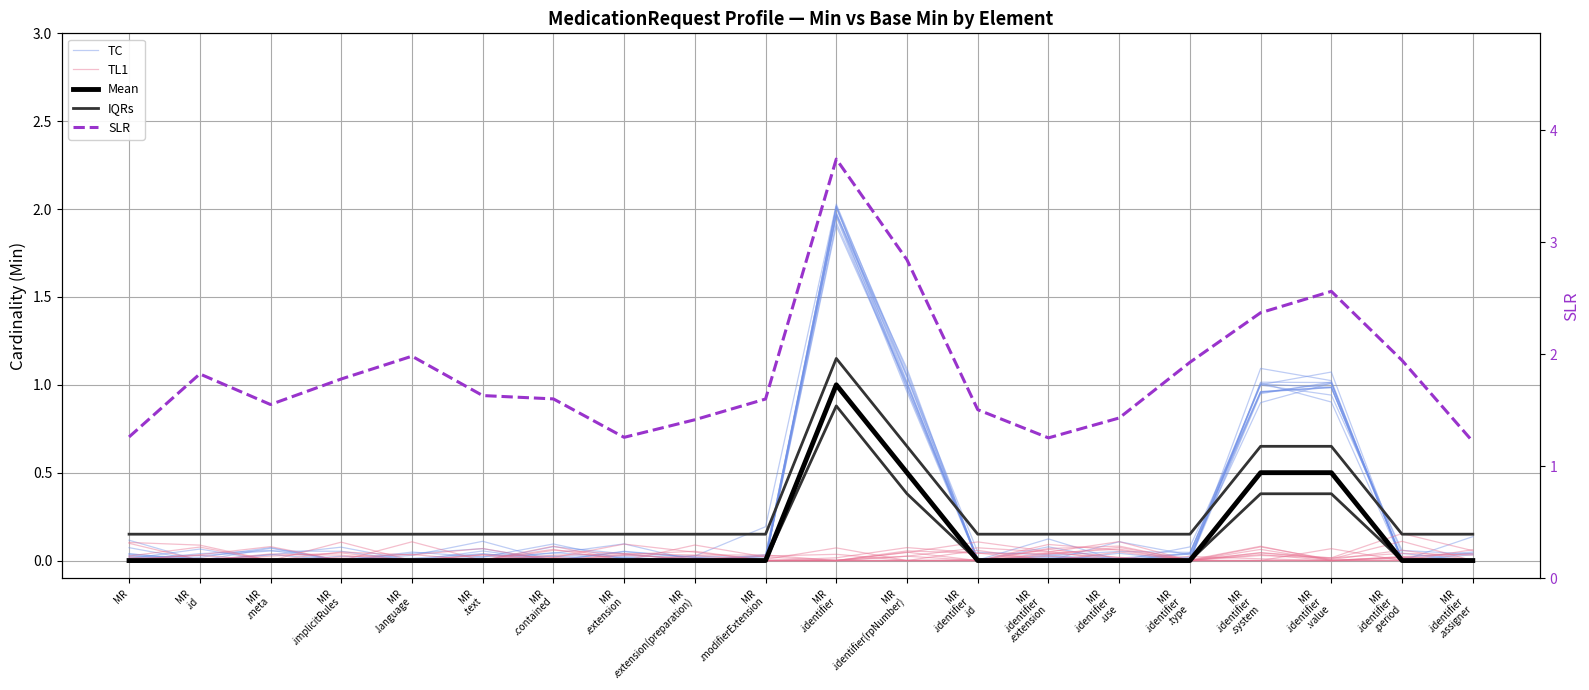

Which series has the largest total across all categories?

SLR